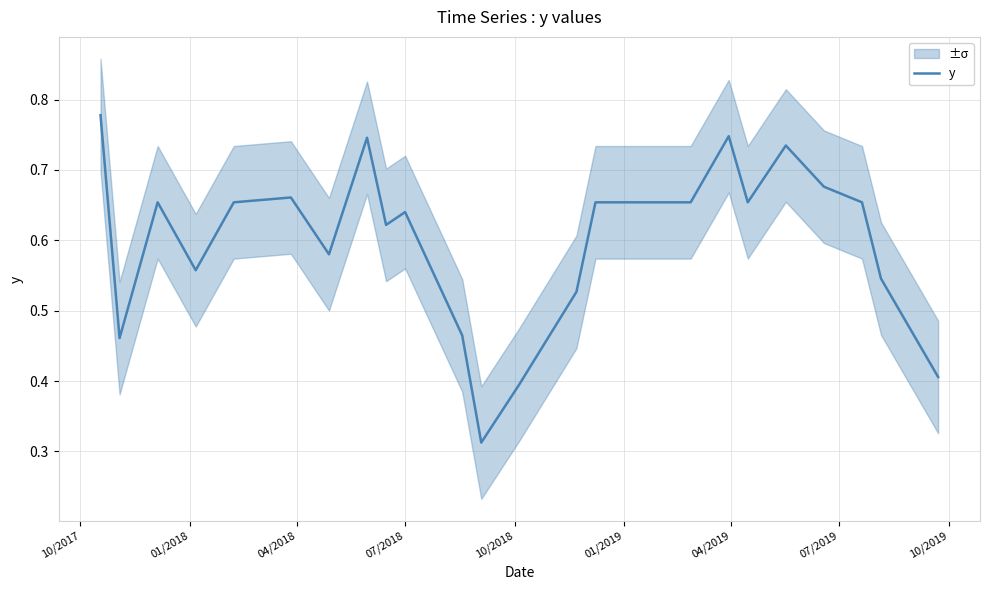

What is the greatest value displayed?

0.8